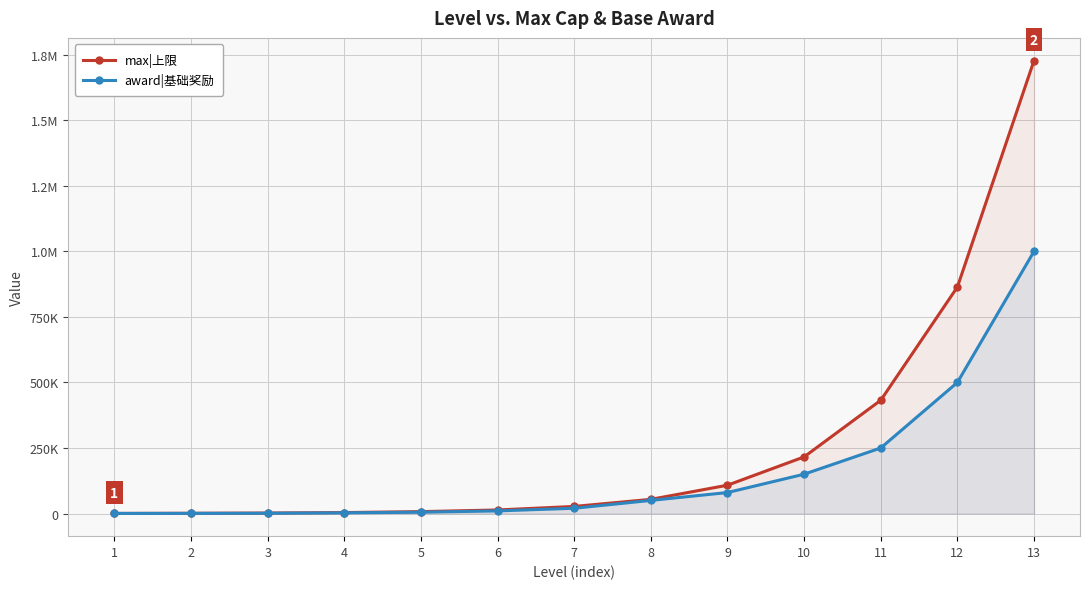

Is the value of max|上限 at 11 greater than the value of award|基础奖励 at 3?

Yes